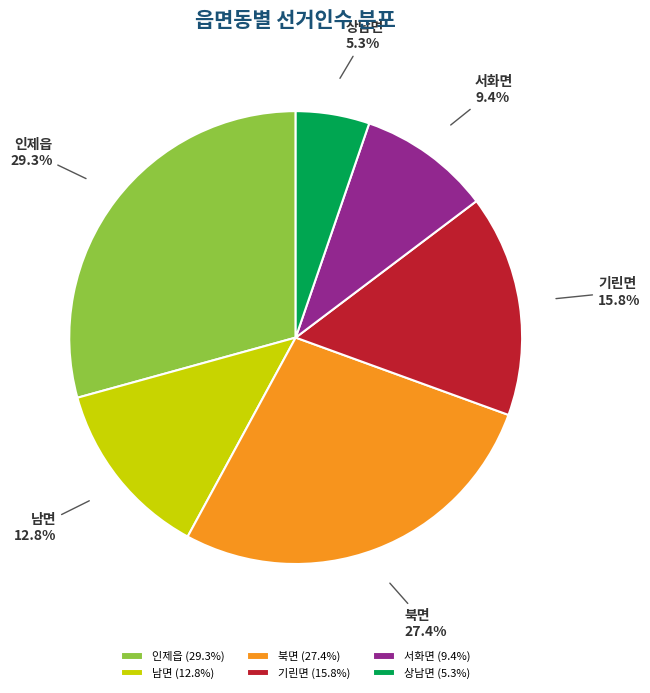

How many slices are in this pie chart?

6